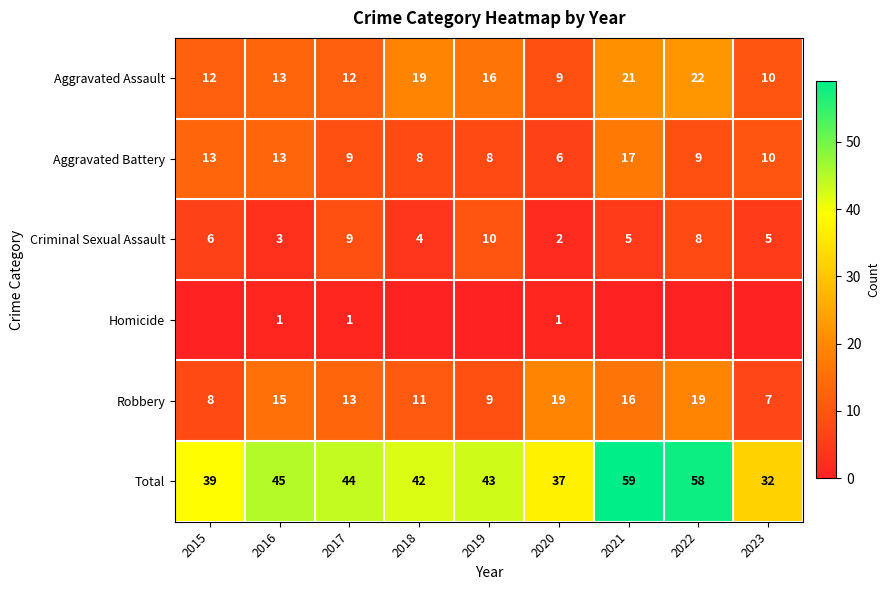

What is the difference between the highest and lowest values at 2020?

36